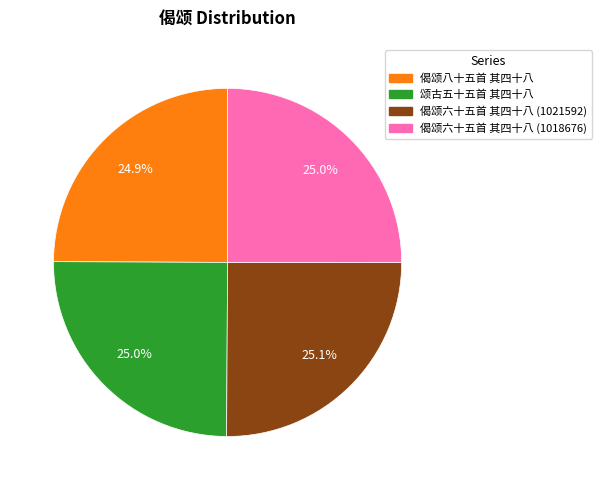

What portion of the pie excludes 偈颂六十五首 其四十八 (1021592)?

74.9%